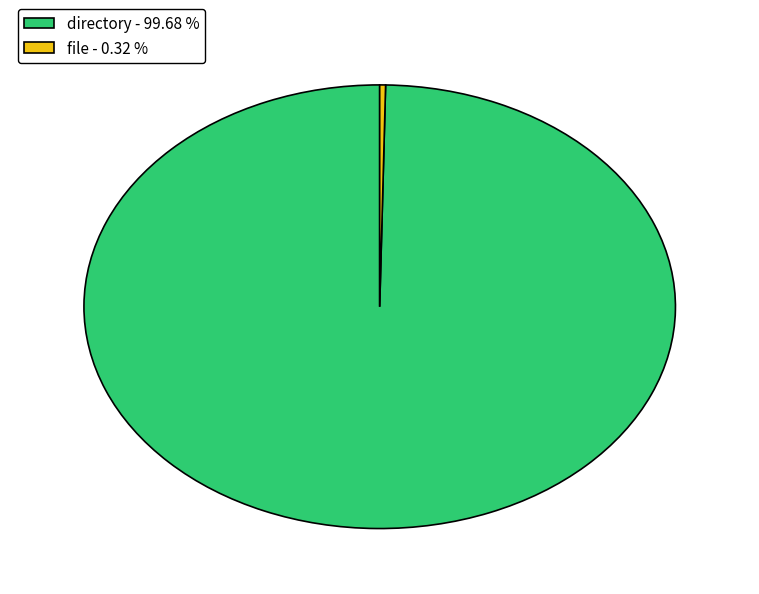

Is the sum of file - 0.32 % and directory - 99.68 % greater than half?

Yes